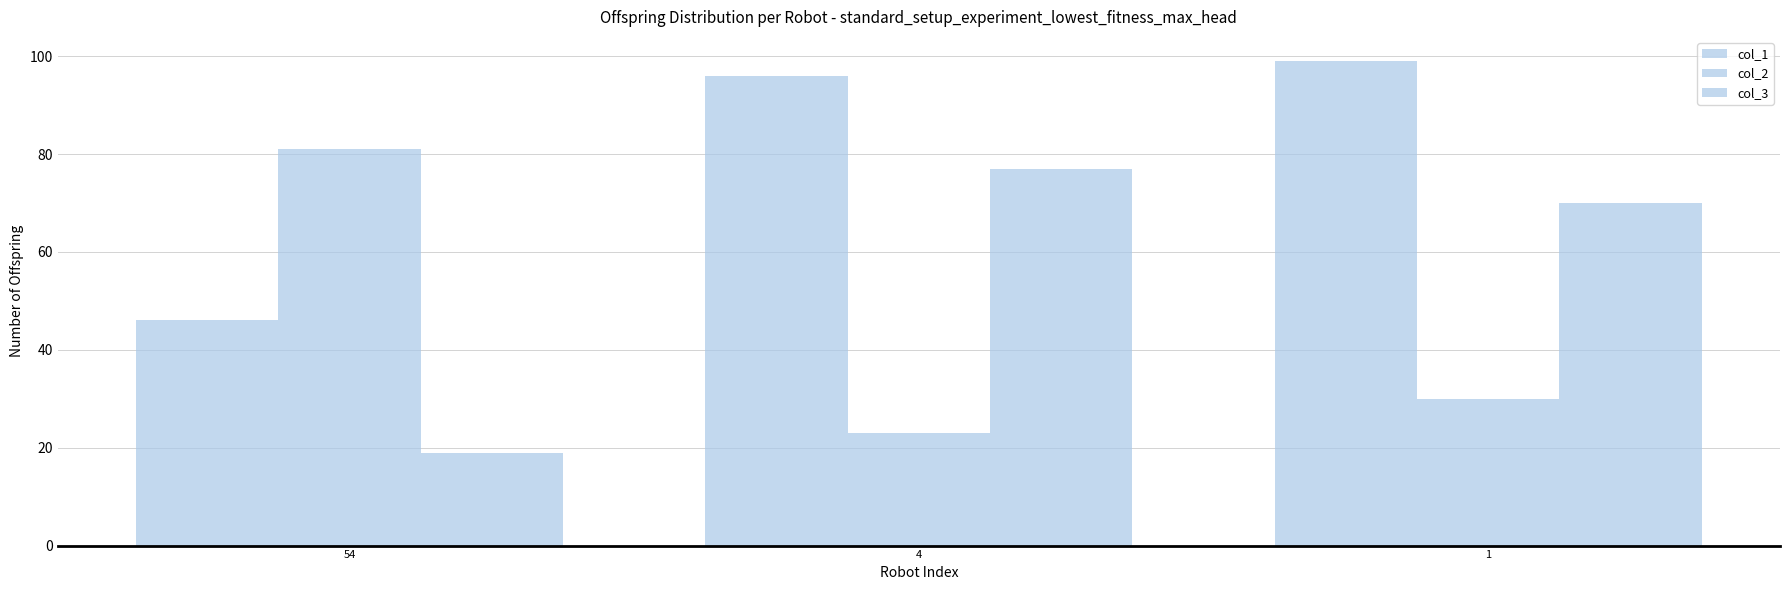

How many values in the col_1 series are below 96?

1